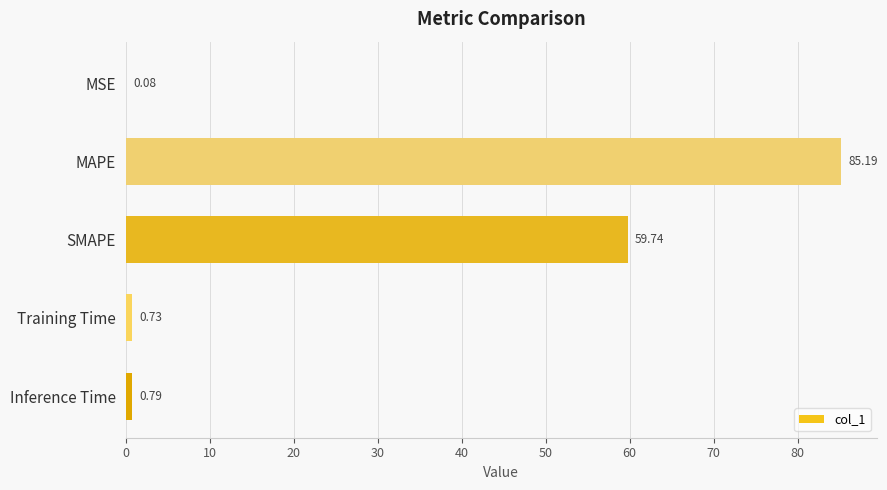

What is the change in value from MSE to Inference Time?

+0.7